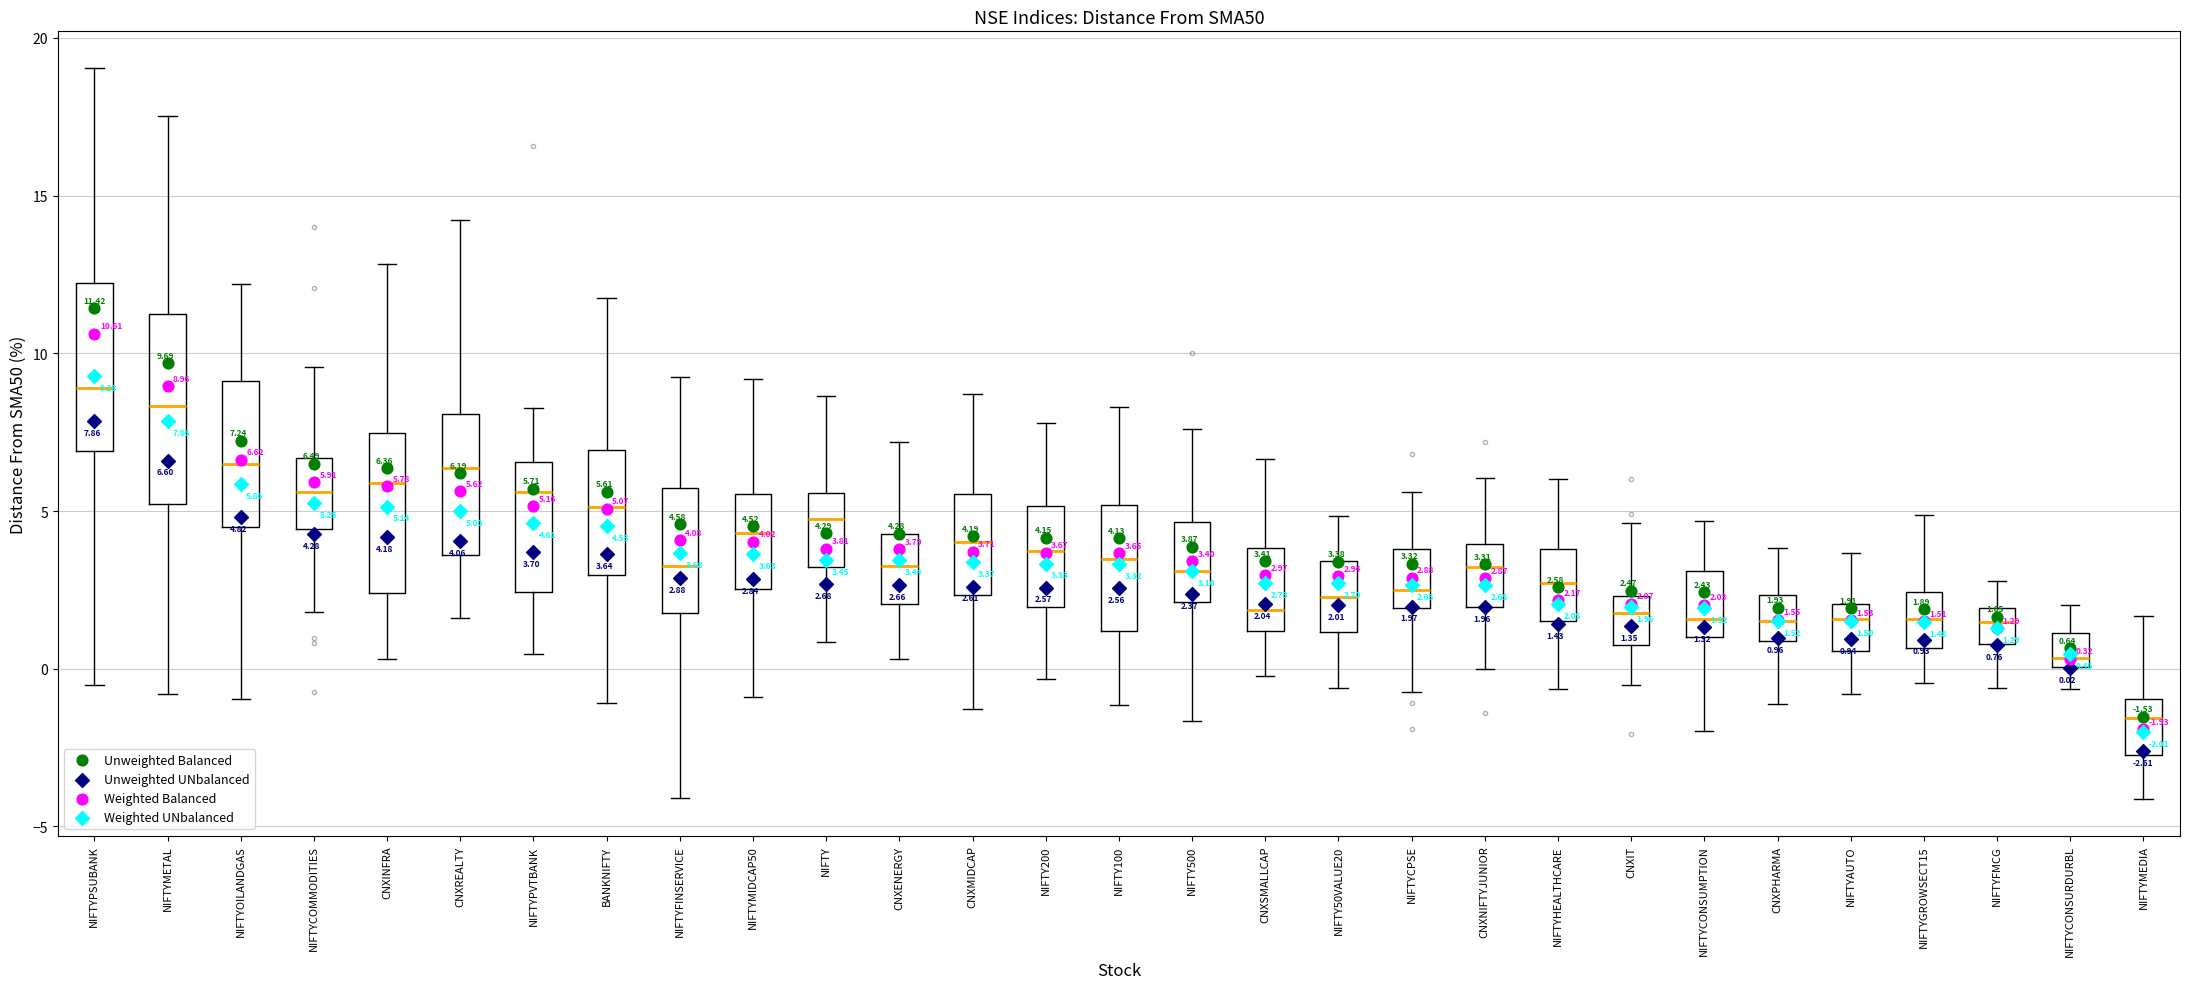

Which box's median line is the highest?

NIFTYPSUBANK